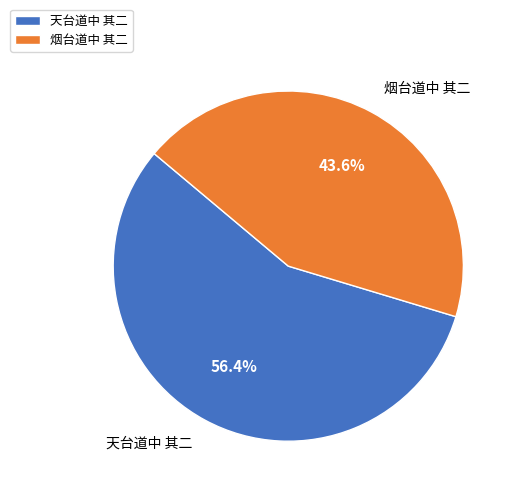

To the nearest percent, what is the average slice percentage?

50%